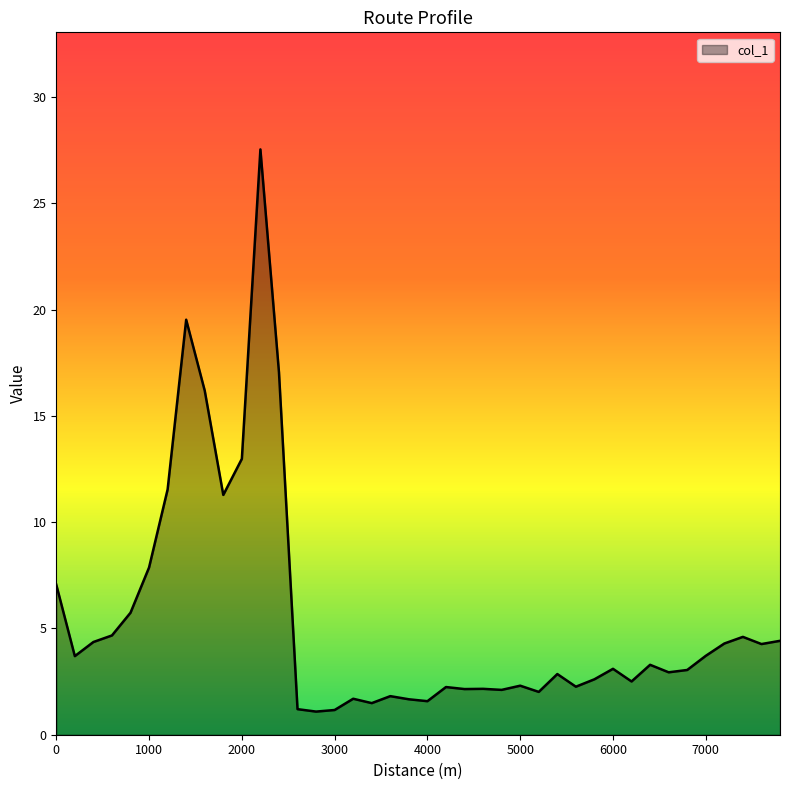

What is the greatest value displayed?

27.5